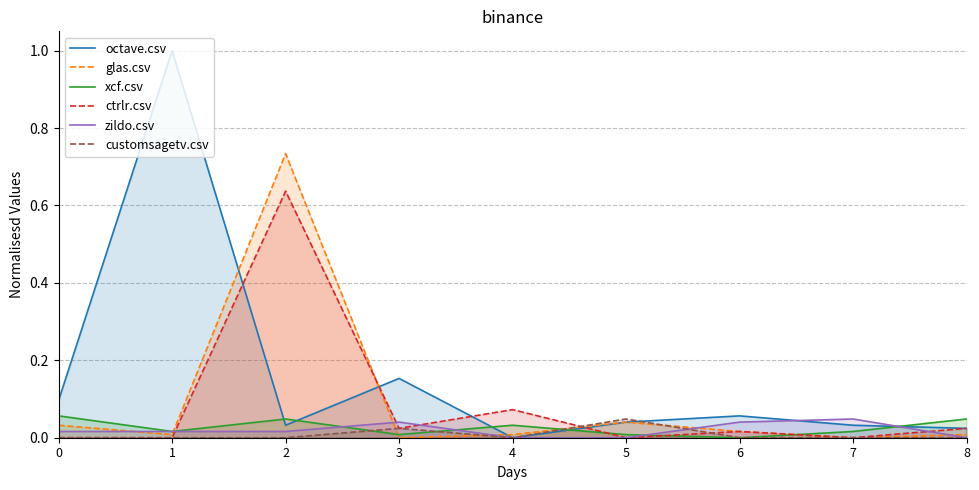

How many times do ctrlr.csv and glas.csv cross each other?

2